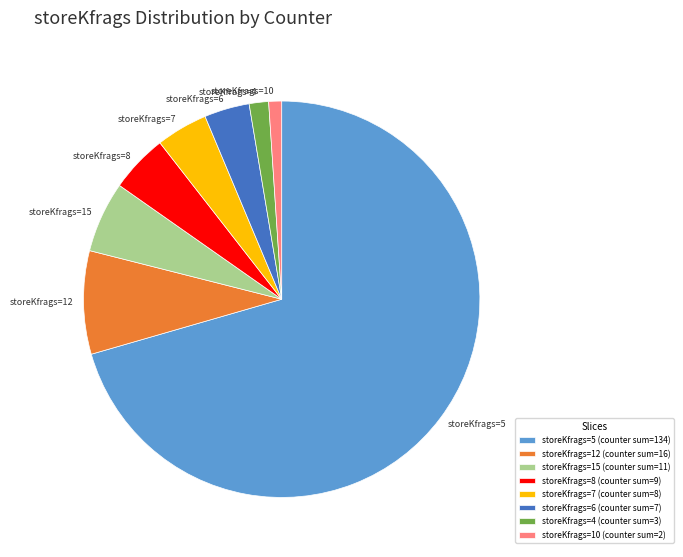

Is there a majority slice in this chart?

Yes